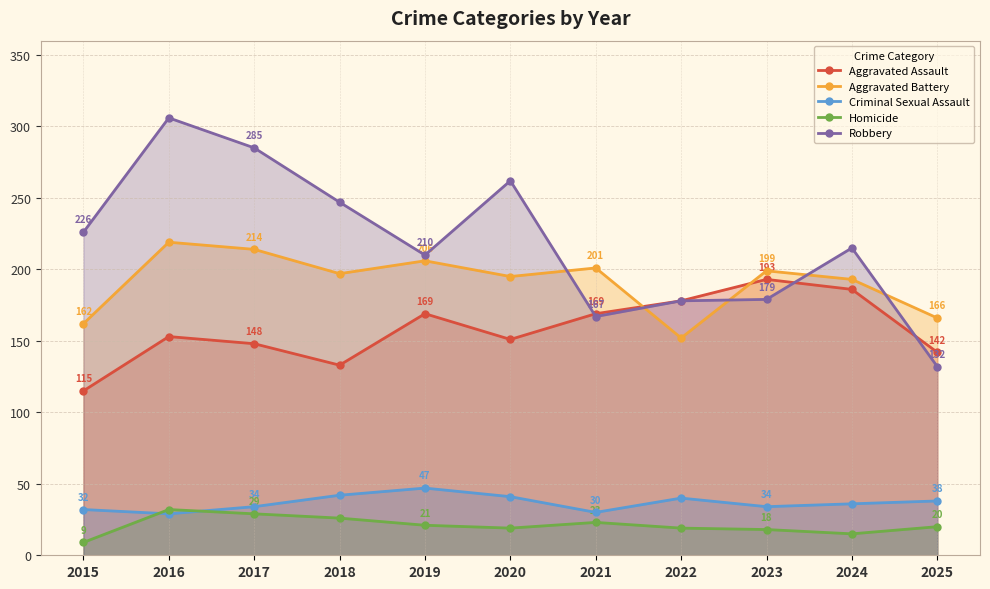

Rank the series at 2024 from highest to lowest value.

Robbery, Aggravated Battery, Aggravated Assault, Criminal Sexual Assault, Homicide